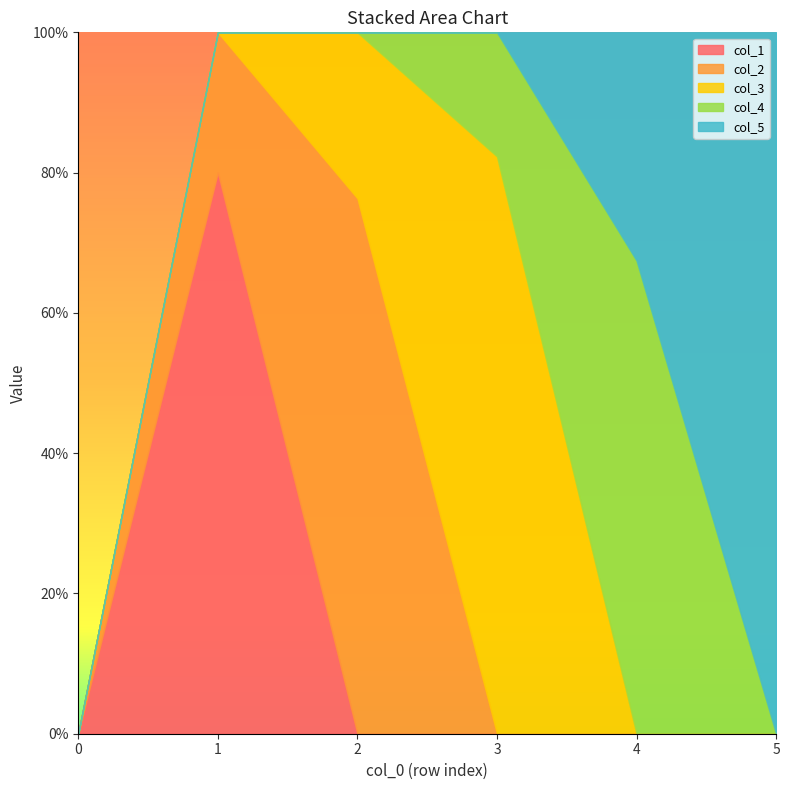

What are all the series names shown in the legend?

col_1, col_2, col_3, col_4, col_5